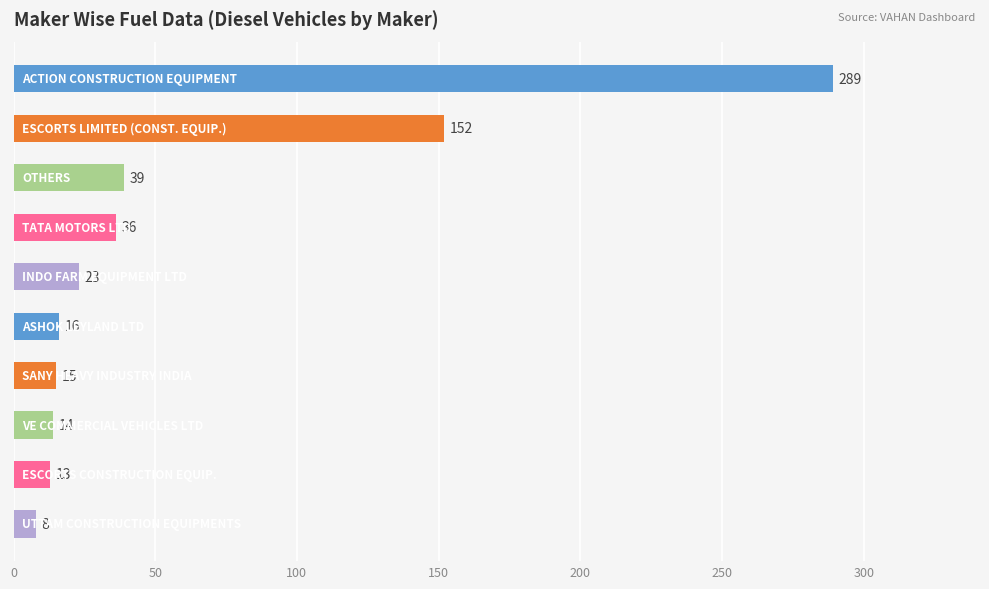

Reading top to bottom, what are all the values shown in this chart?

289	152	39	36	23	16	15	14	13	8